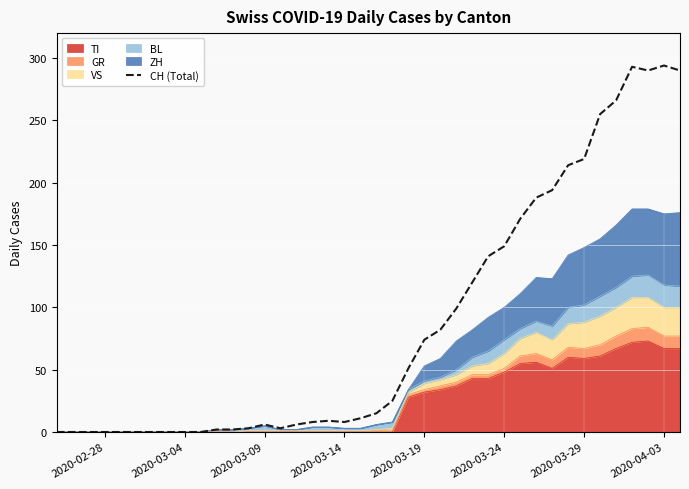

Between 2020-04-03 and 2020-03-29, which is larger?

2020-04-03